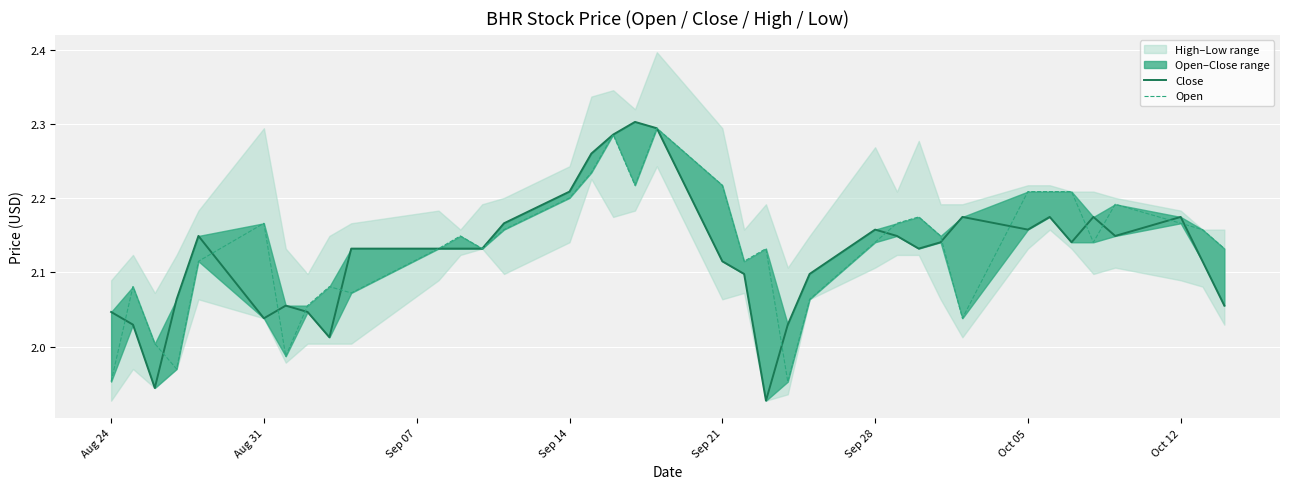

List the series in order of their peak value, lowest first.

Open, Close